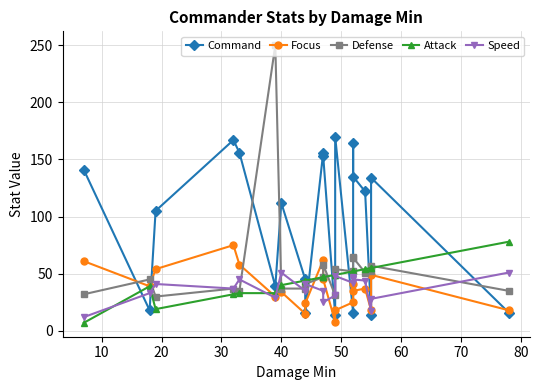

Which series ends up on top after the final intersection of Speed and Defense?

Speed